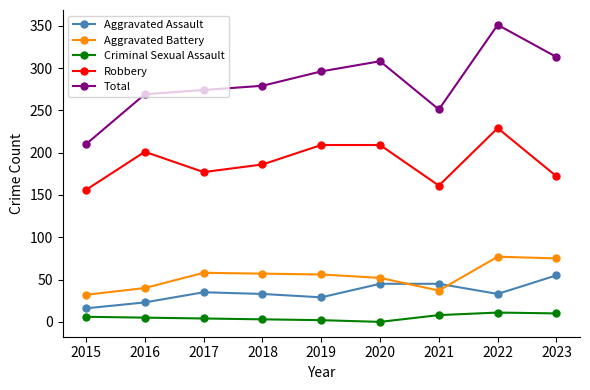

True or false: Total and Aggravated Assault intersect in this chart.

False